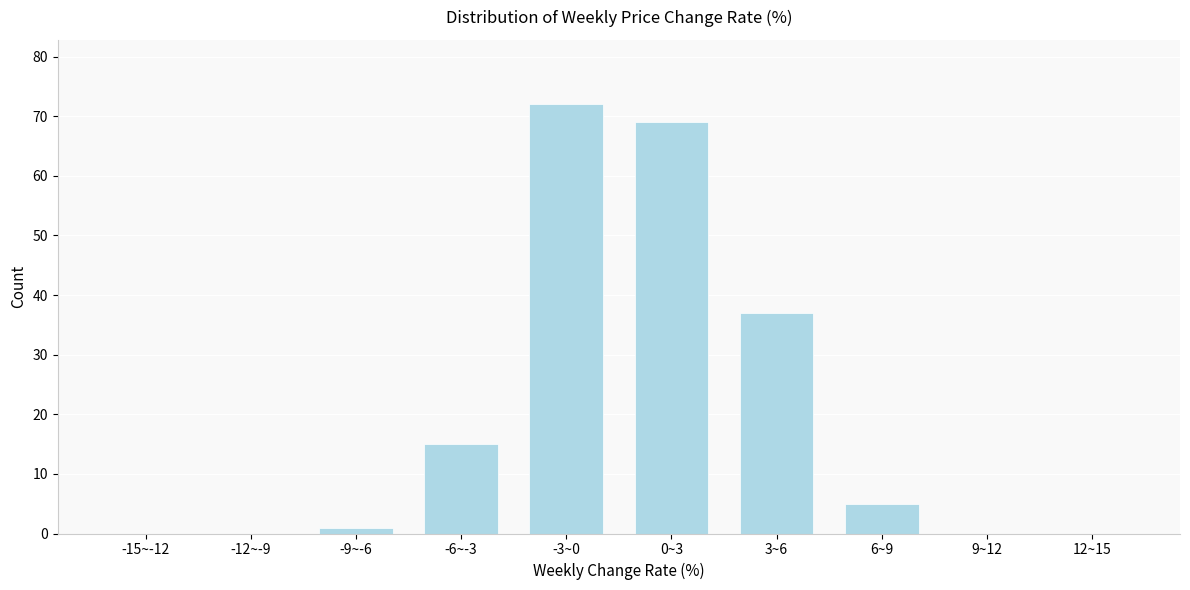

Reading left to right, list all the values displayed in this chart.

-15~-12=0	-12~-9=0	-9~-6=1	-6~-3=15	-3~0=72	0~3=69	3~6=37	6~9=5	9~12=0	12~15=0